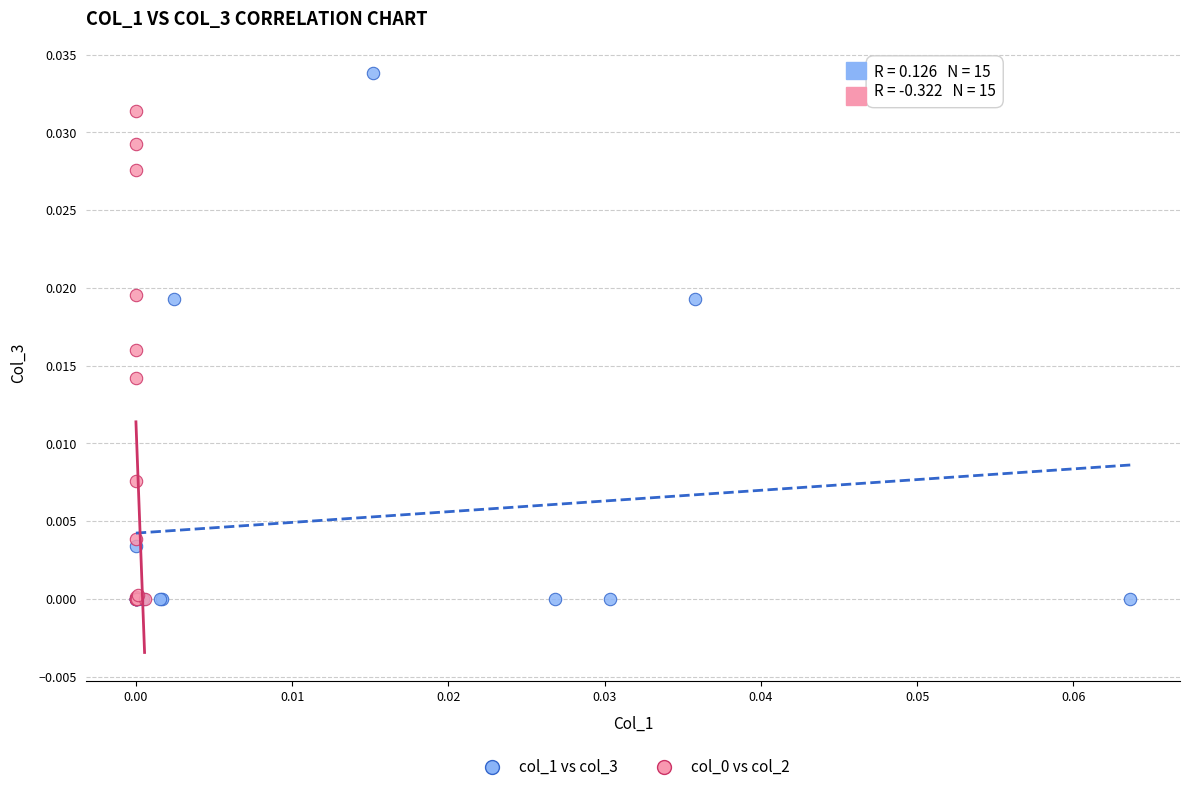

Which series has the widest spread of Y values?

col_1 vs col_3